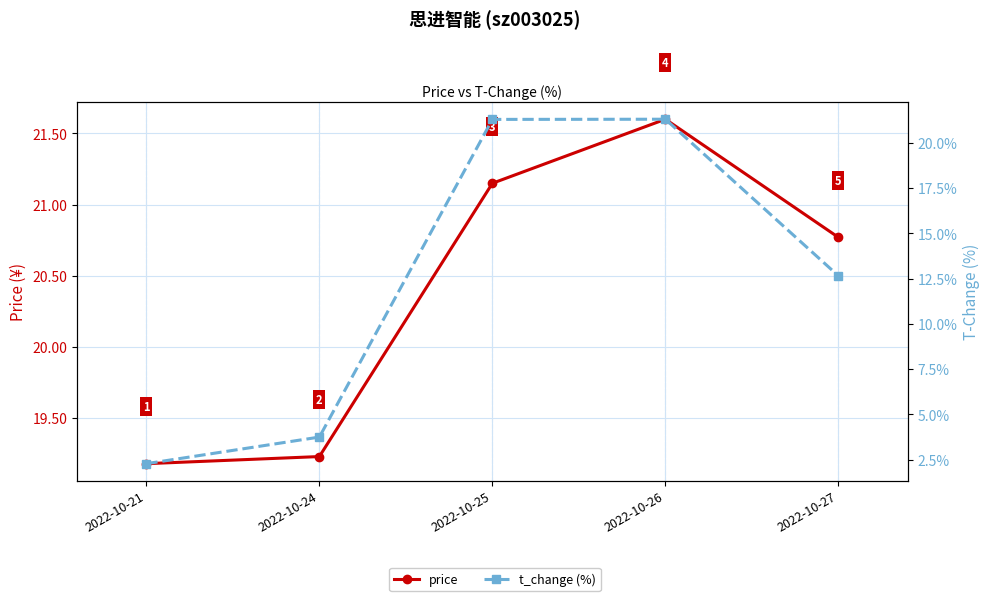

Which series has the widest spread of values?

t_change (%)